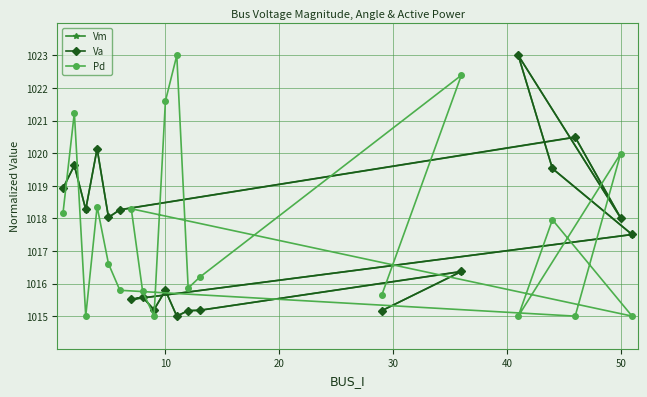

The value of Va at 19 is 1.6. True or false?

False